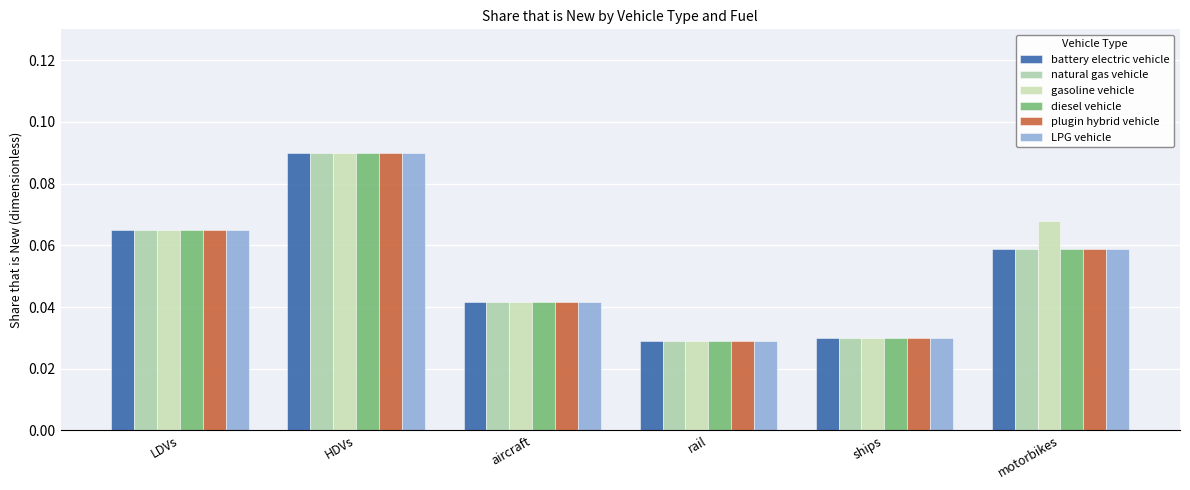

Count the number of data series in this chart.

6